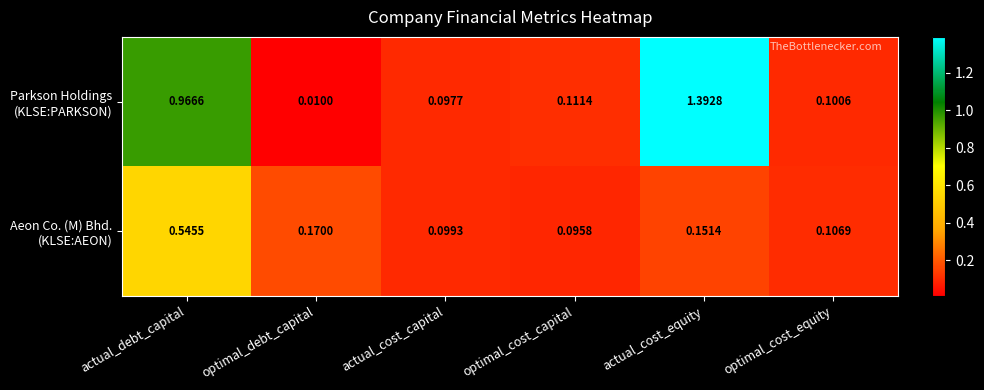

Which category has the lowest value across all series?

optimal_debt_capital